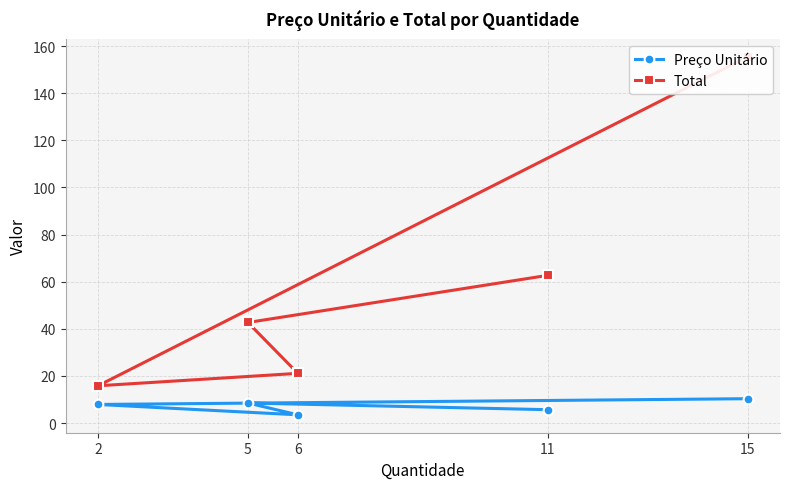

Does the chart display data point markers on the line(s)?

Yes